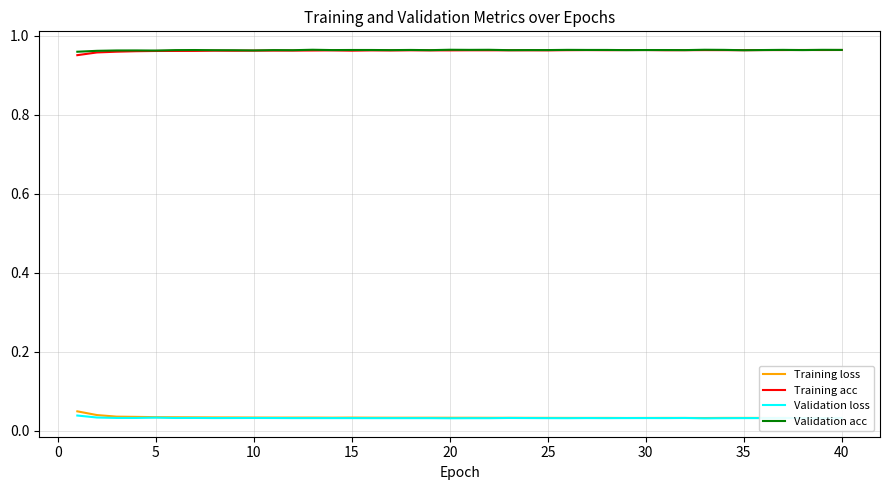

At how many categories does at least one series exceed 0?

40